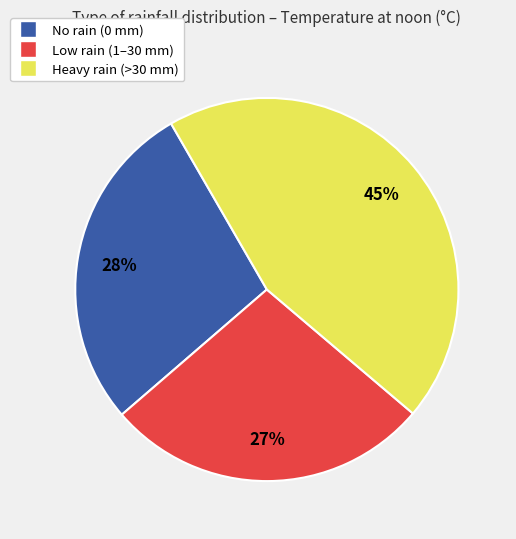

How many segments does this pie chart have?

3